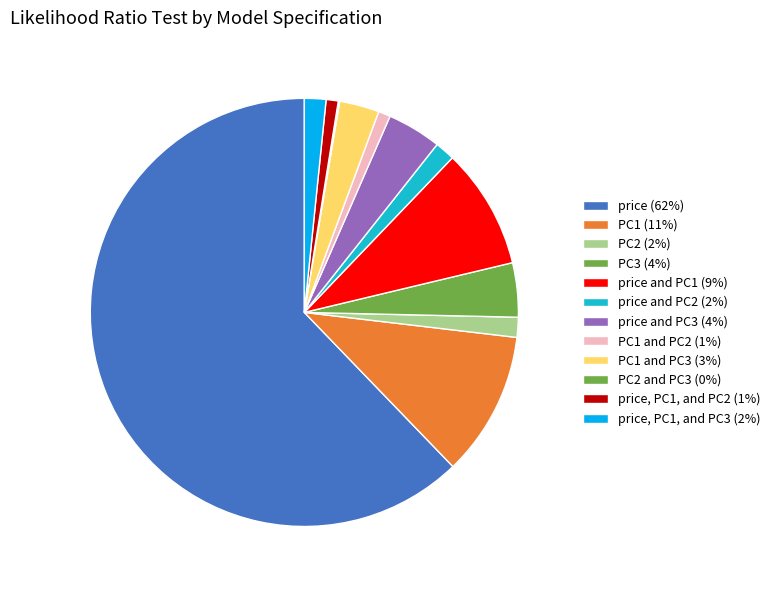

What is the majority slice?

price